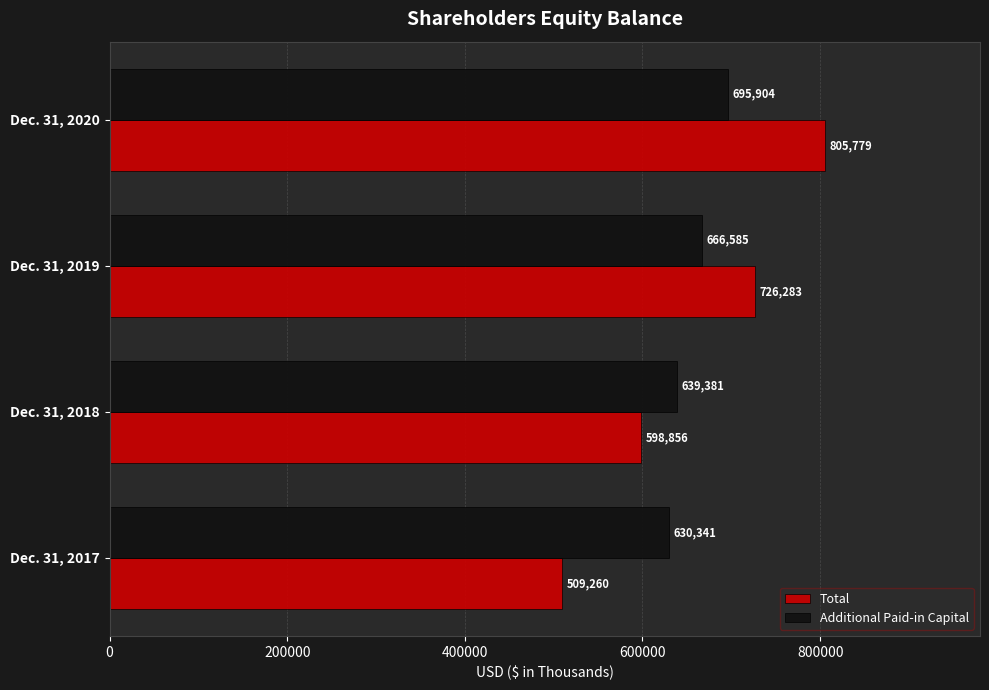

Rank the series by their average value, from lowest to highest.

Additional Paid-in Capital, Total